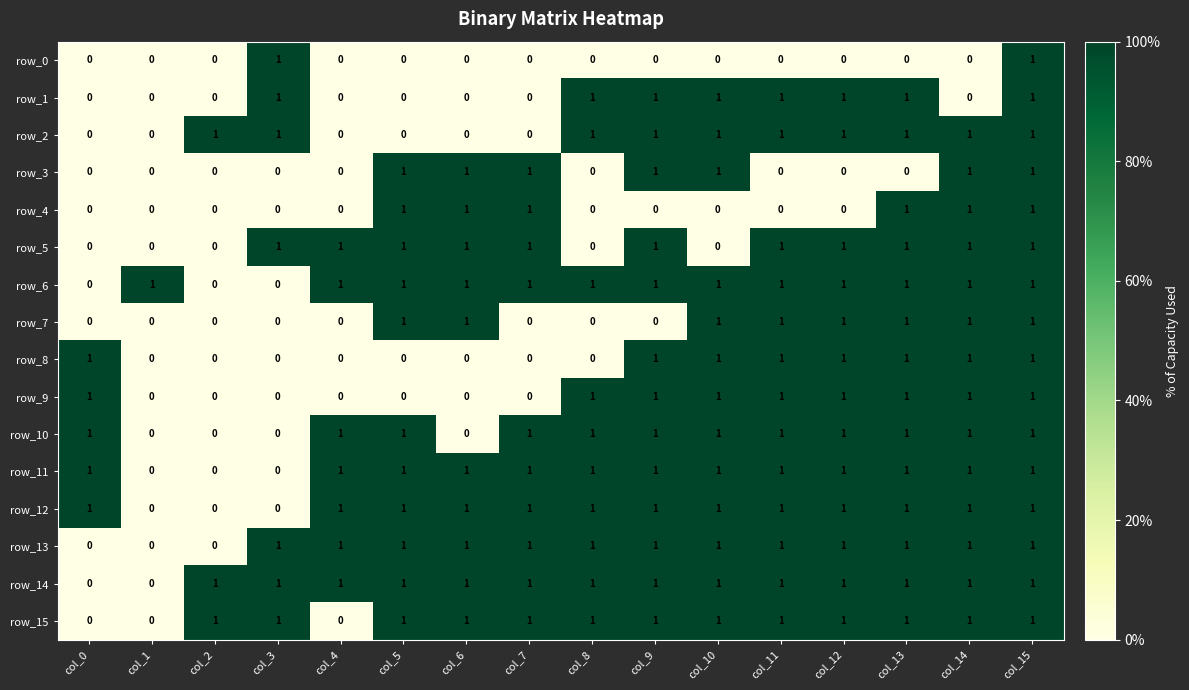

Which series has the largest total across all categories?

row_14